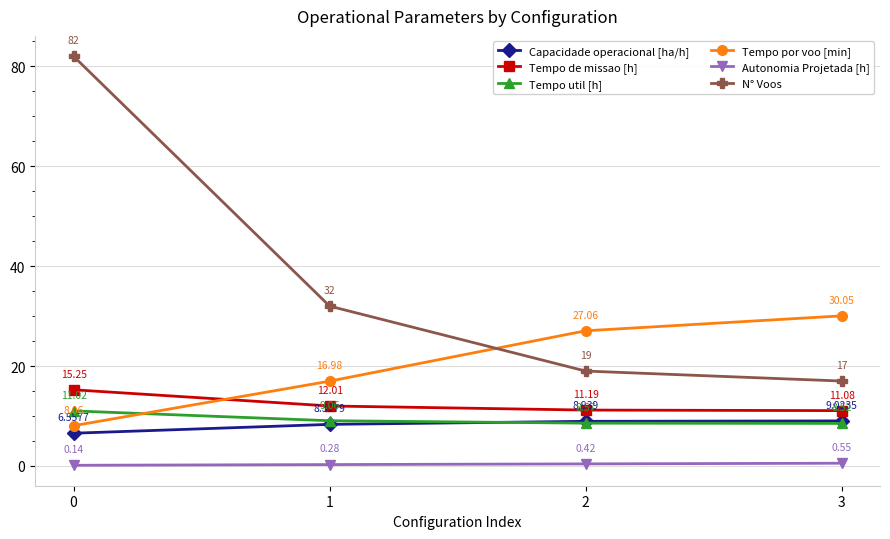

How many data points does each series have?

4